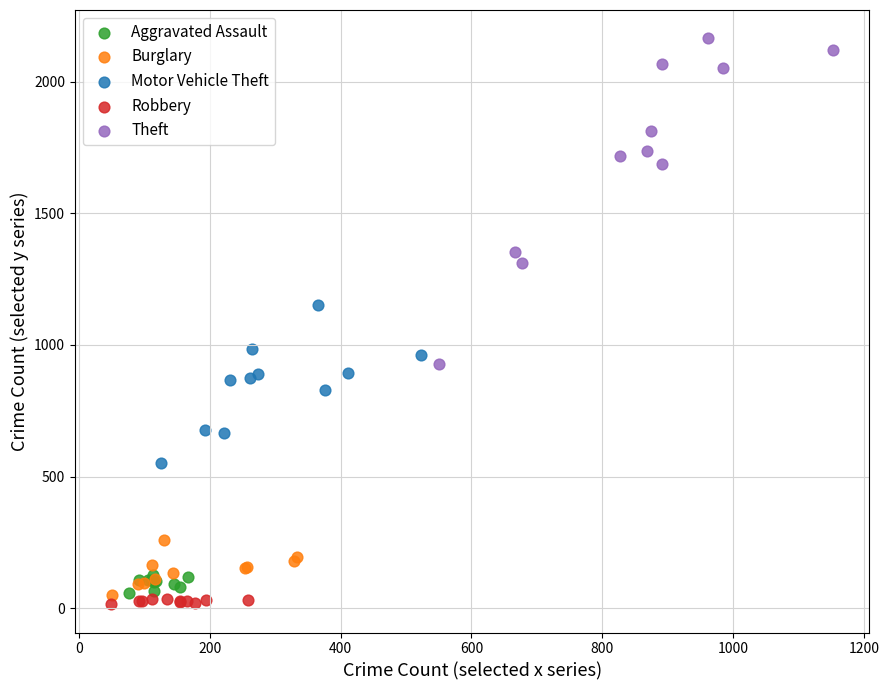

What are all the series names shown in the legend?

Aggravated Assault, Burglary, Motor Vehicle Theft, Robbery, Theft